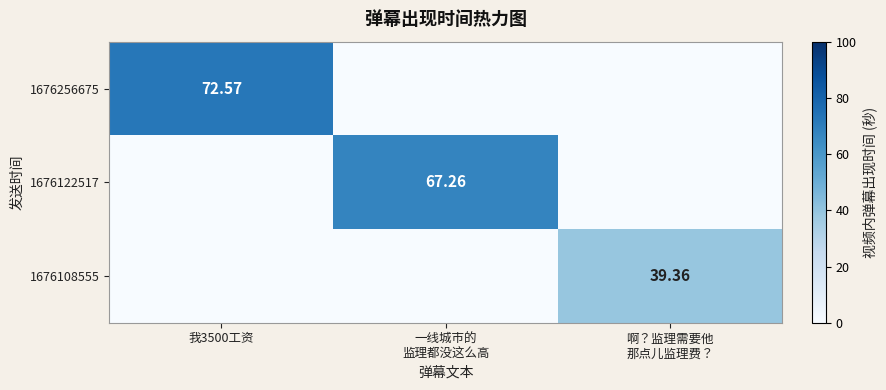

How many values in 1676108555 are above zero?

1